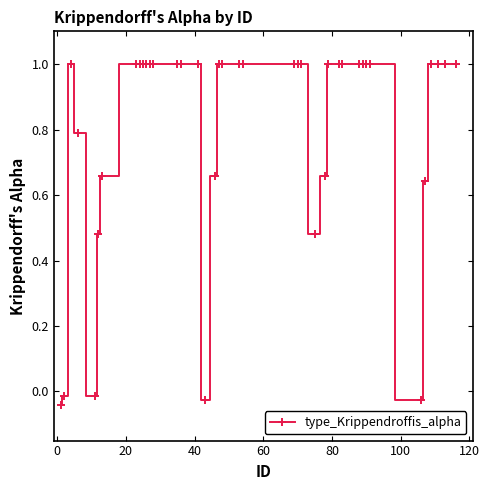

What is the sum of all values?

32.2